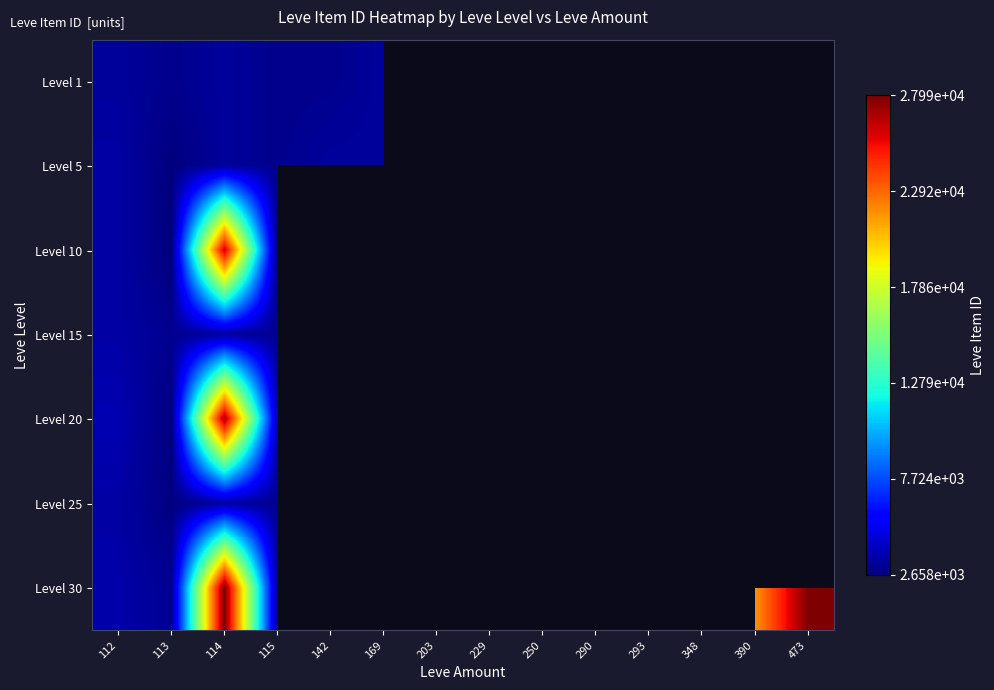

At which category is the sum across all series the highest?

114